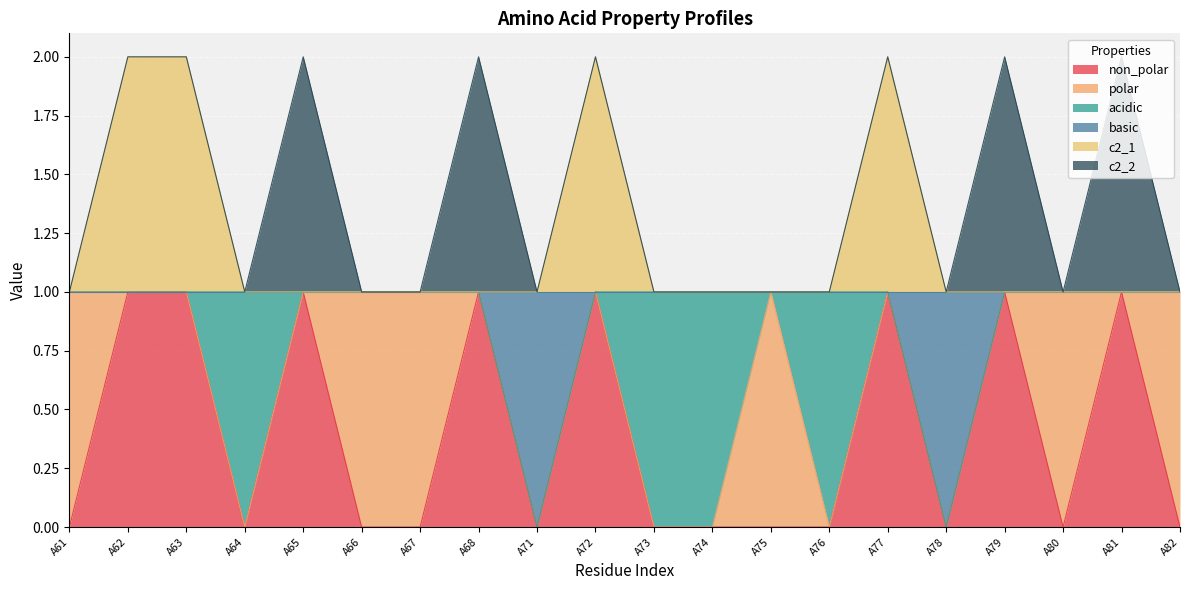

What are all the series names shown in the legend?

non_polar, polar, acidic, basic, c2_1, c2_2